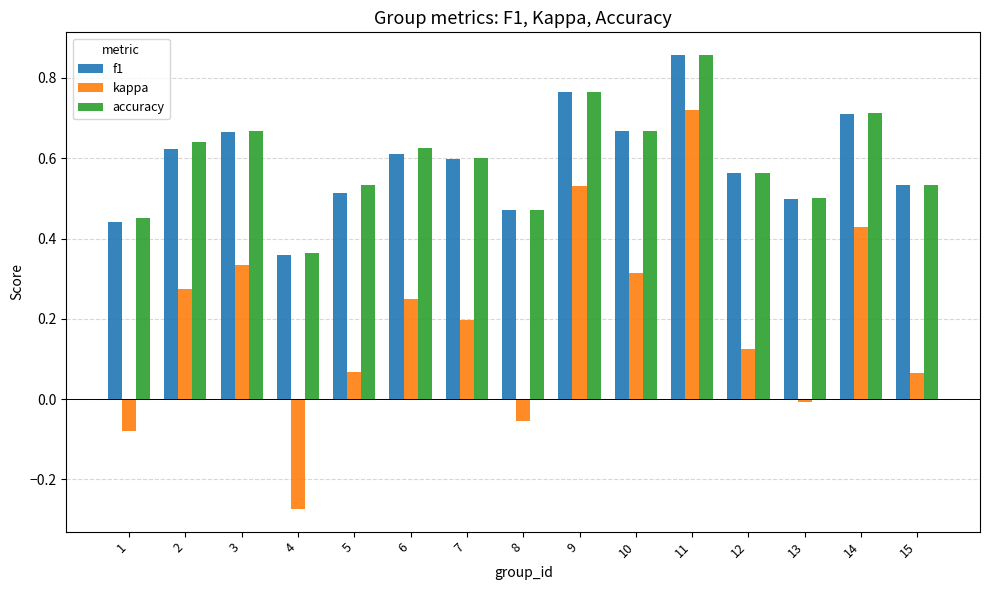

What is the highest value of the accuracy series?

0.9